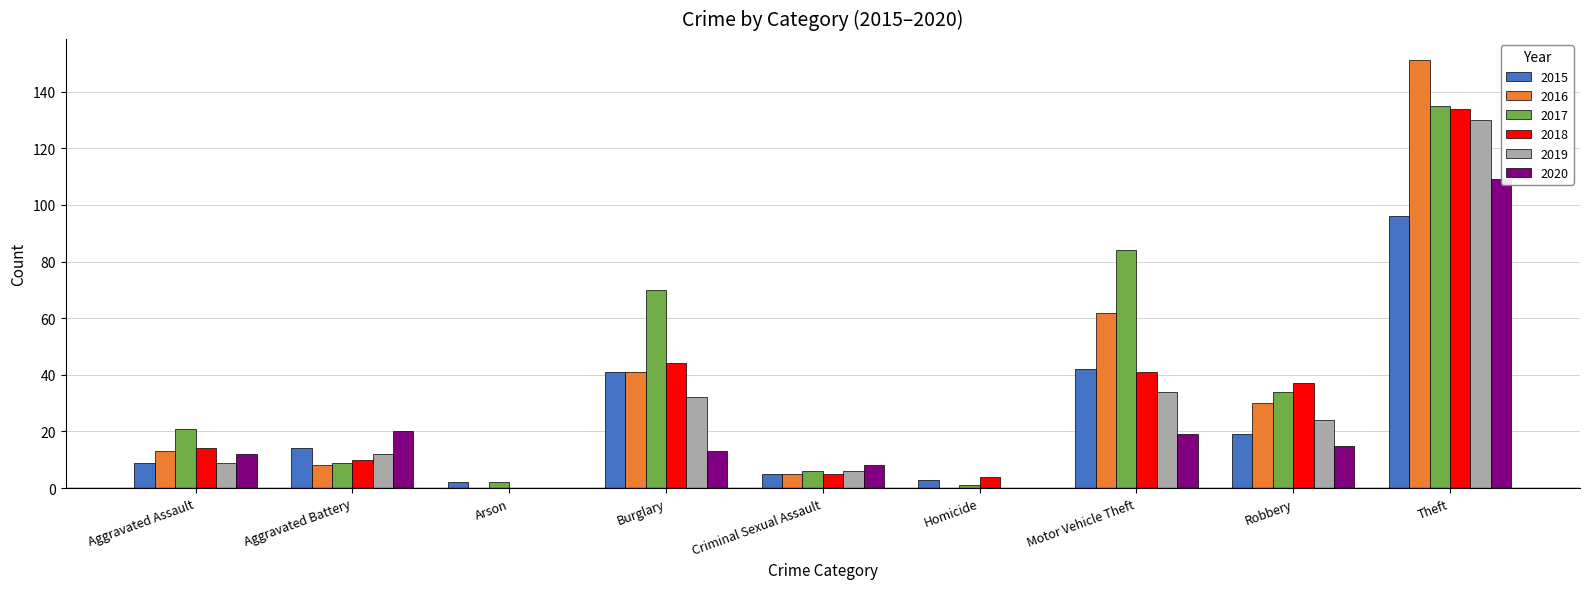

Rank the series at Motor Vehicle Theft from lowest to highest value.

2020, 2019, 2018, 2015, 2016, 2017